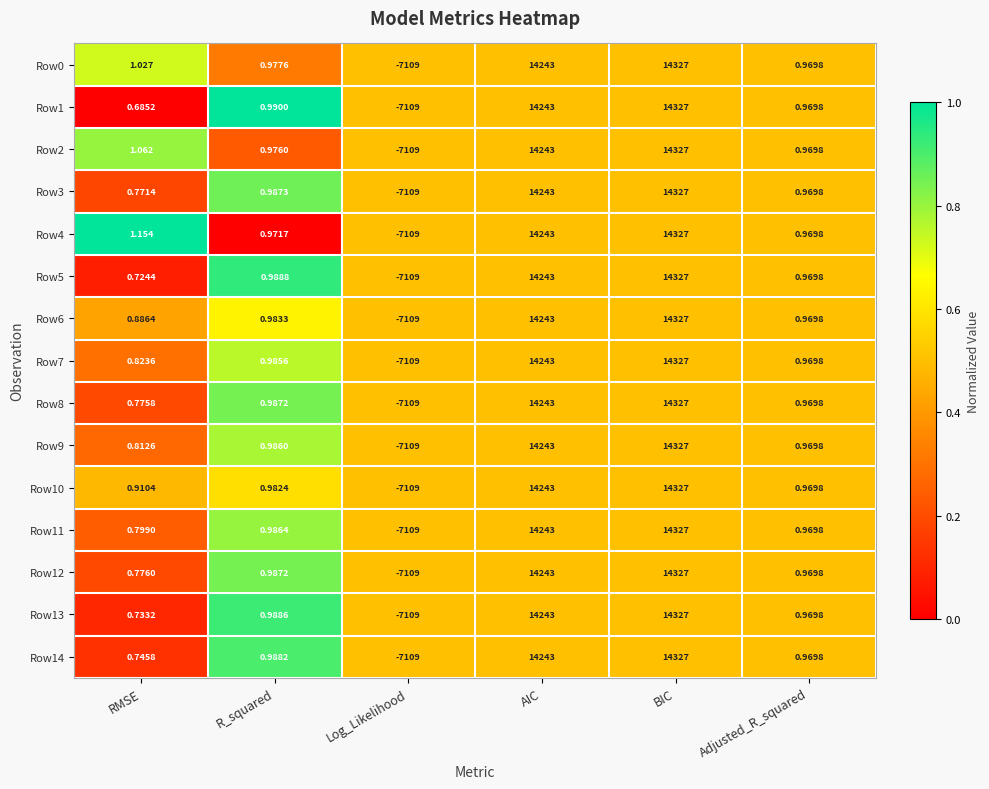

Is the value of Row11 at RMSE greater than the value of Row12 at Adjusted_R_squared?

No